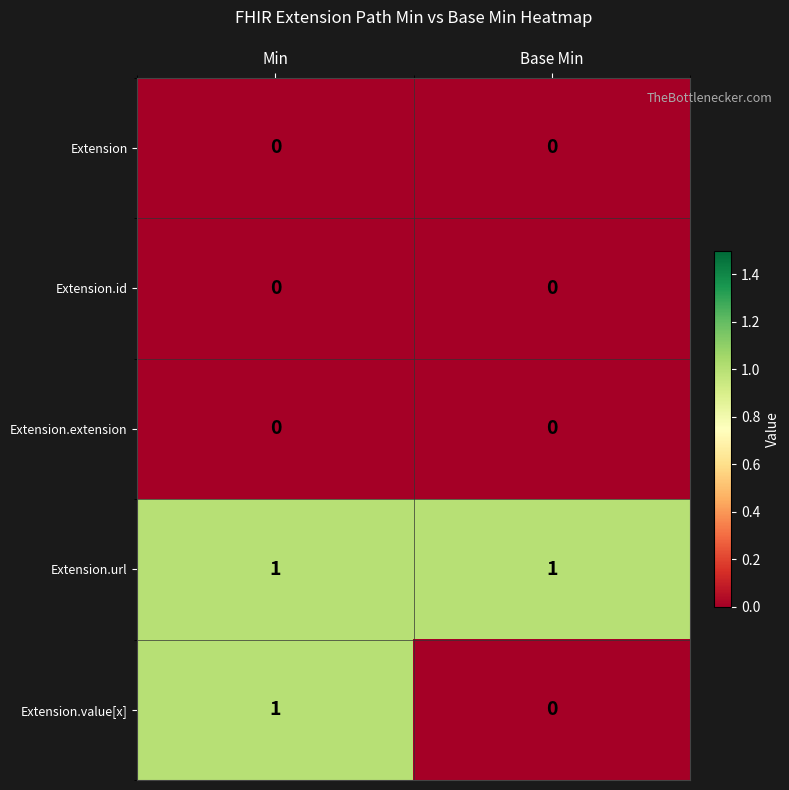

Which series has the widest spread of values?

Extension.value[x]